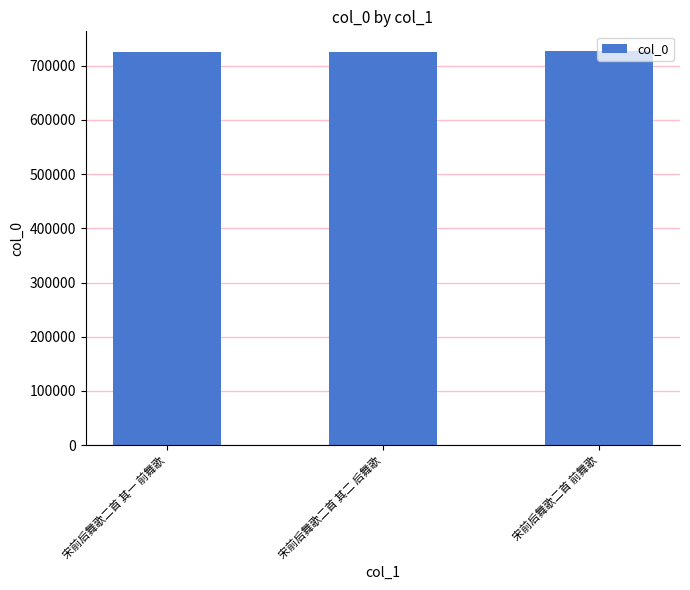

What is the maximum value shown in the chart?

727122